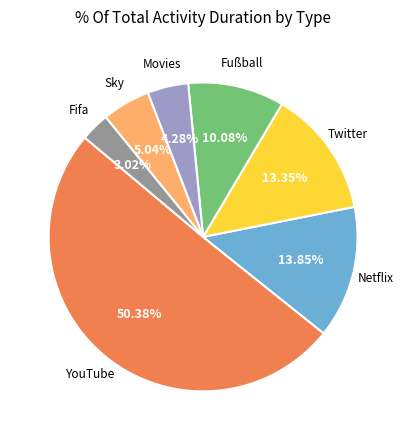

True or false: Fußball accounts for 10% of the total.

True